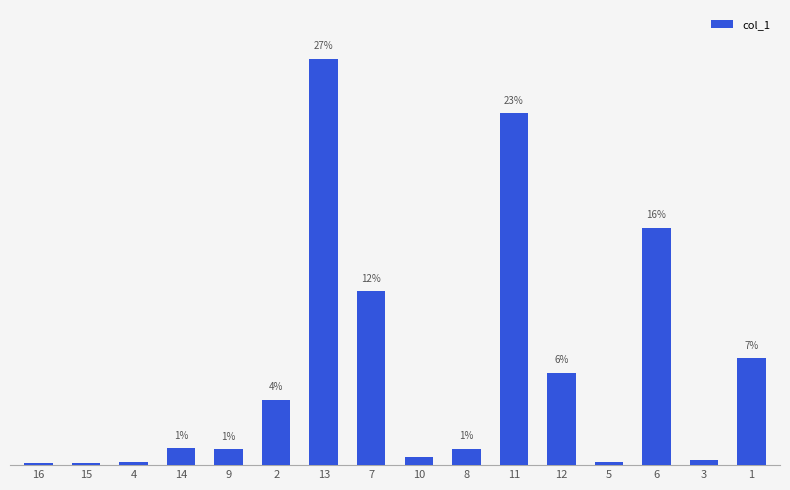

Does the chart contain any negative values?

No